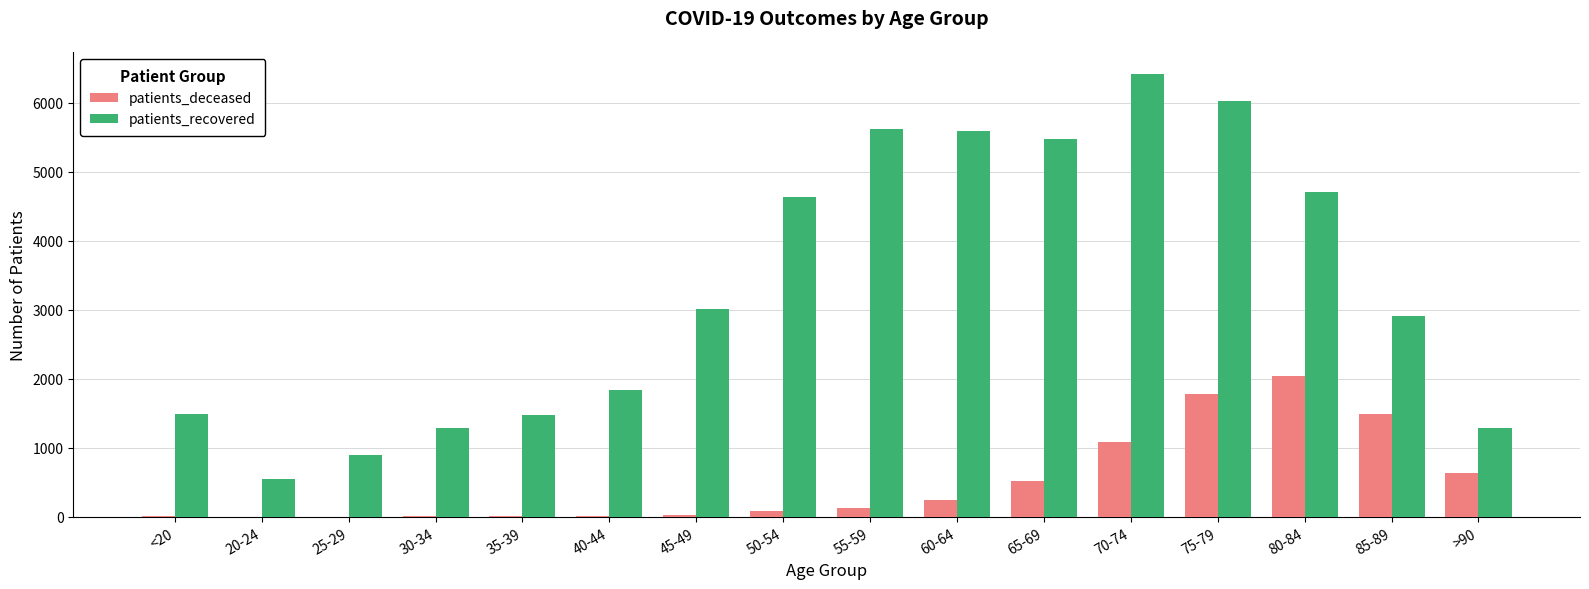

Which series has the largest total across all categories?

patients_recovered